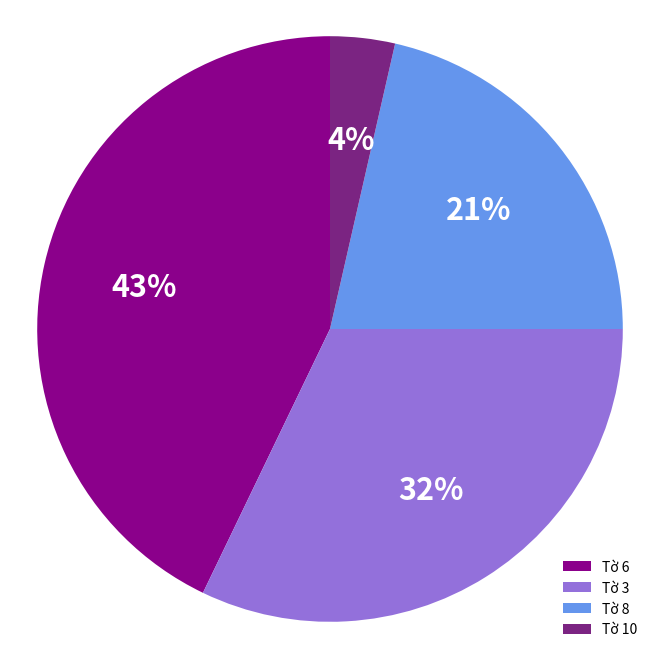

To the nearest percent, what portion does Tờ 6 represent?

43%